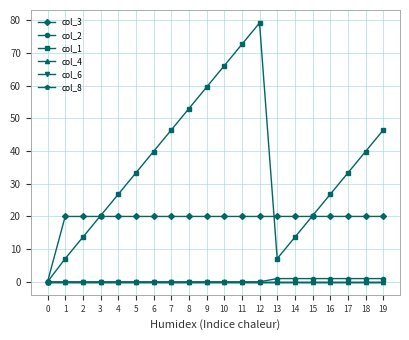

What is the difference between the maximum and minimum values in the col_2 series?

1.0